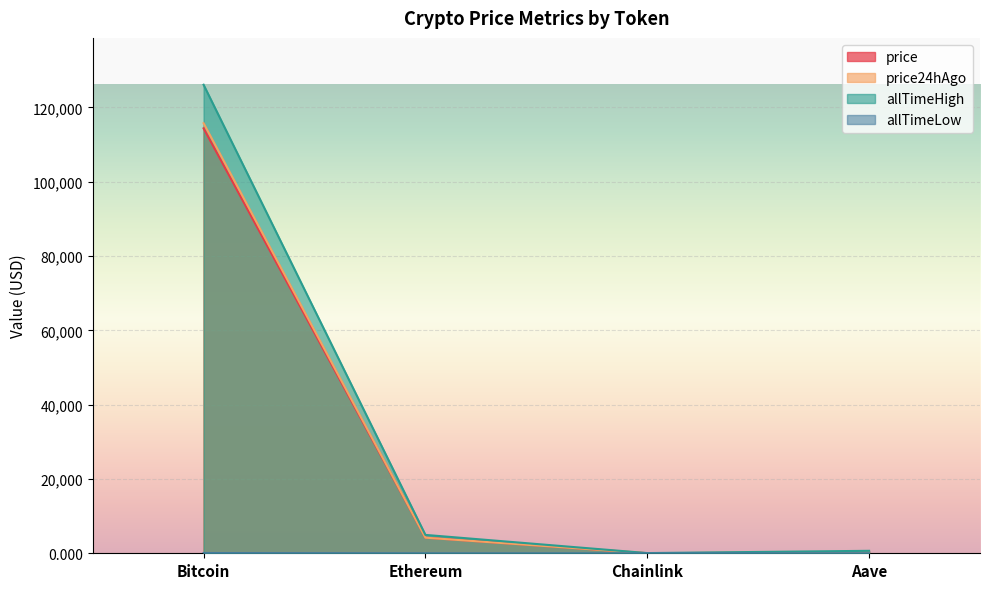

The price series shows 159882.6 at Bitcoin. True or false?

False